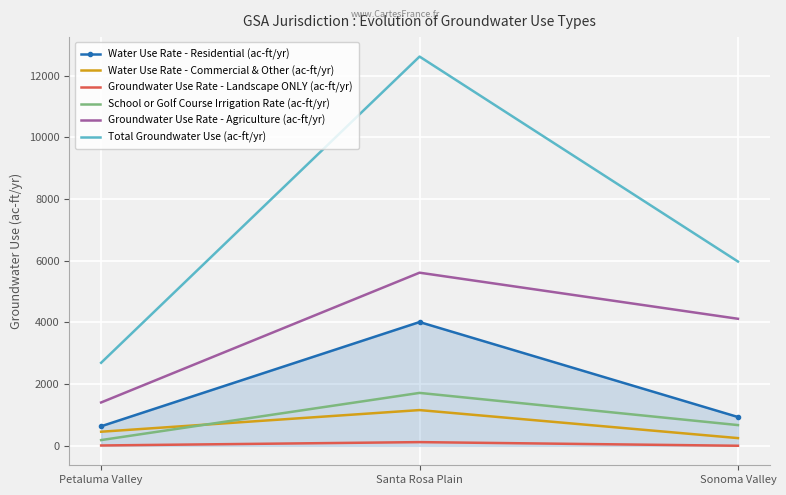

Which series has the largest range (max minus min)?

Total Groundwater Use (ac-ft/yr)